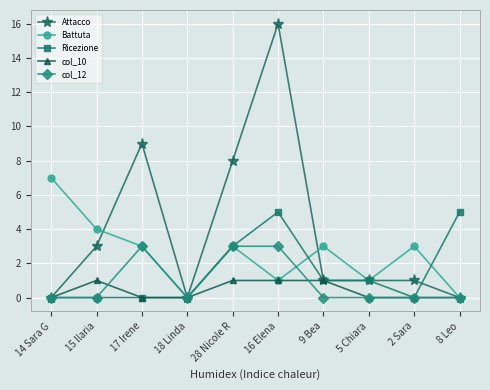

What is the approximate value of col_12 at 17 Irene?

3